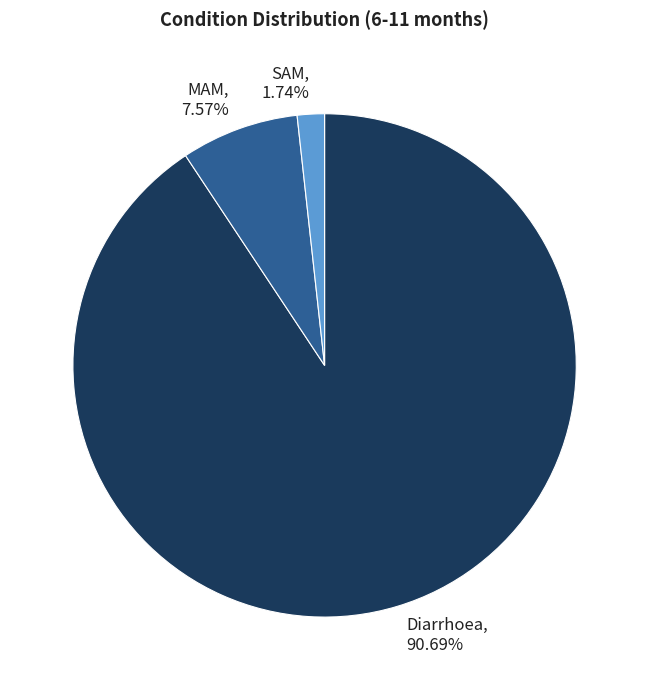

To the nearest percent, what is the average slice percentage?

33%